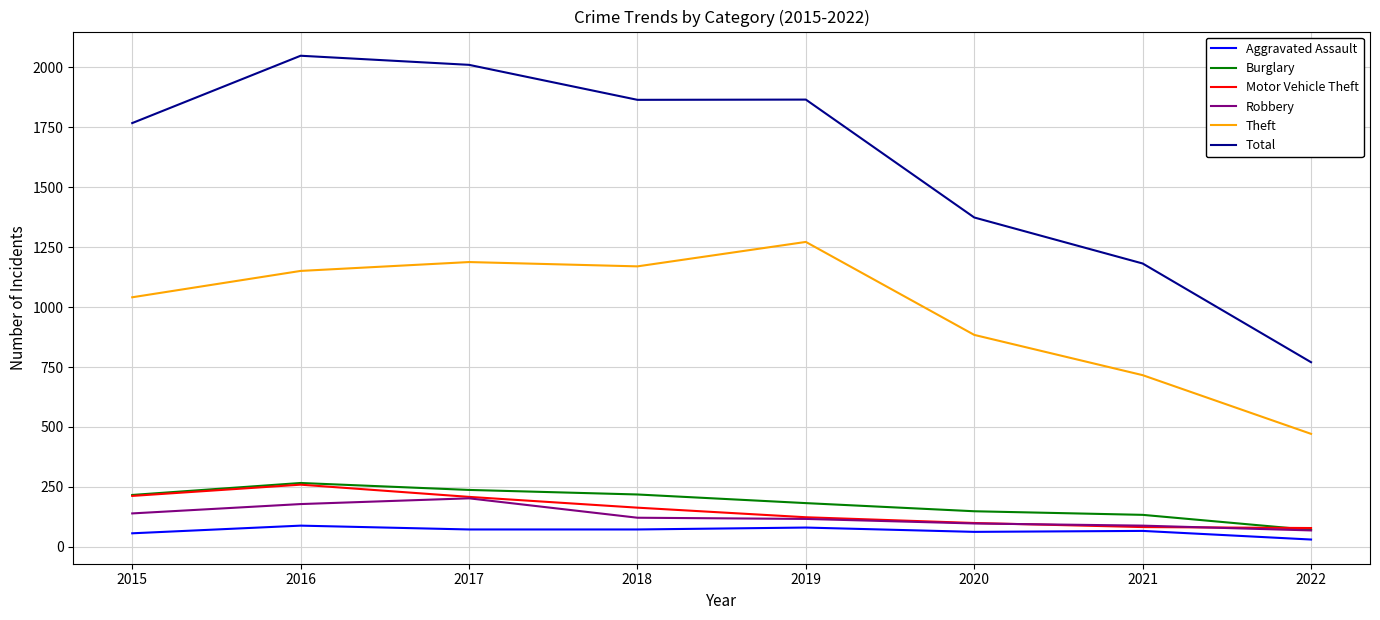

Count the number of data series in this chart.

6